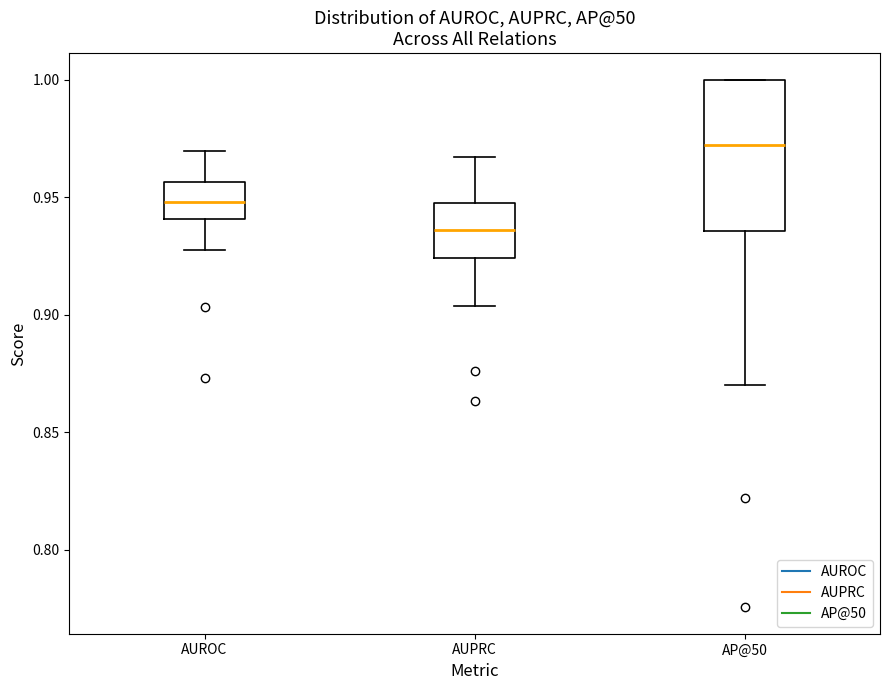

Reading left to right, transcribe this box plot: for each box, give where its median line is, the range the box spans, and where its two whiskers end, as read against the y-axis. The values are not printed on the chart, so give them approximately, as read against the axis.

AUROC: median 0.950, box 0.940 to 0.955, whiskers 0.925 to 0.970
AUPRC: median 0.935, box 0.925 to 0.950, whiskers 0.905 to 0.965
AP@50: median 0.970, box 0.935 to 1.000, whiskers 0.870 to 1.000